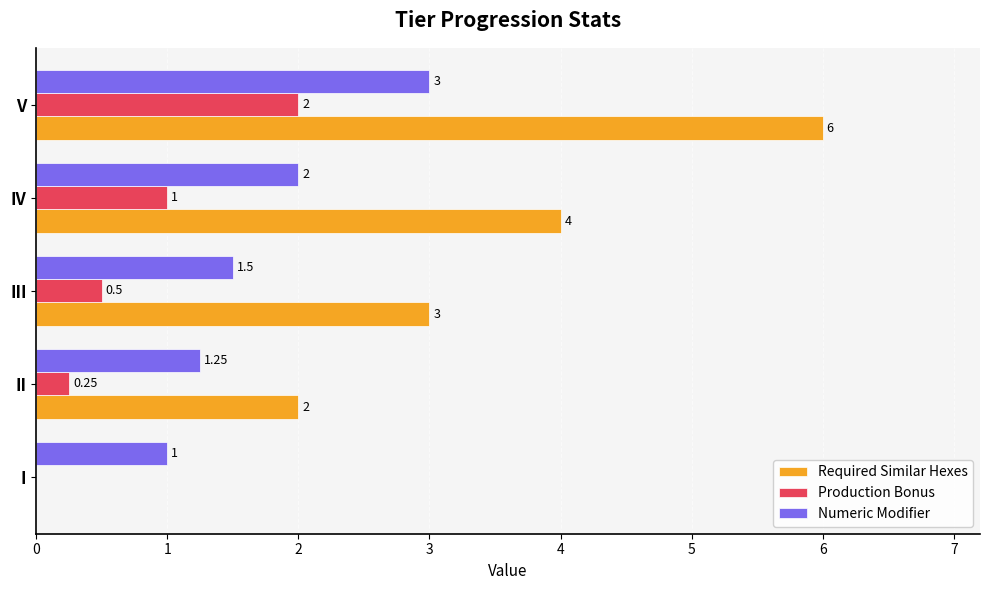

Which series changed the most between II and IV?

Required Similar Hexes